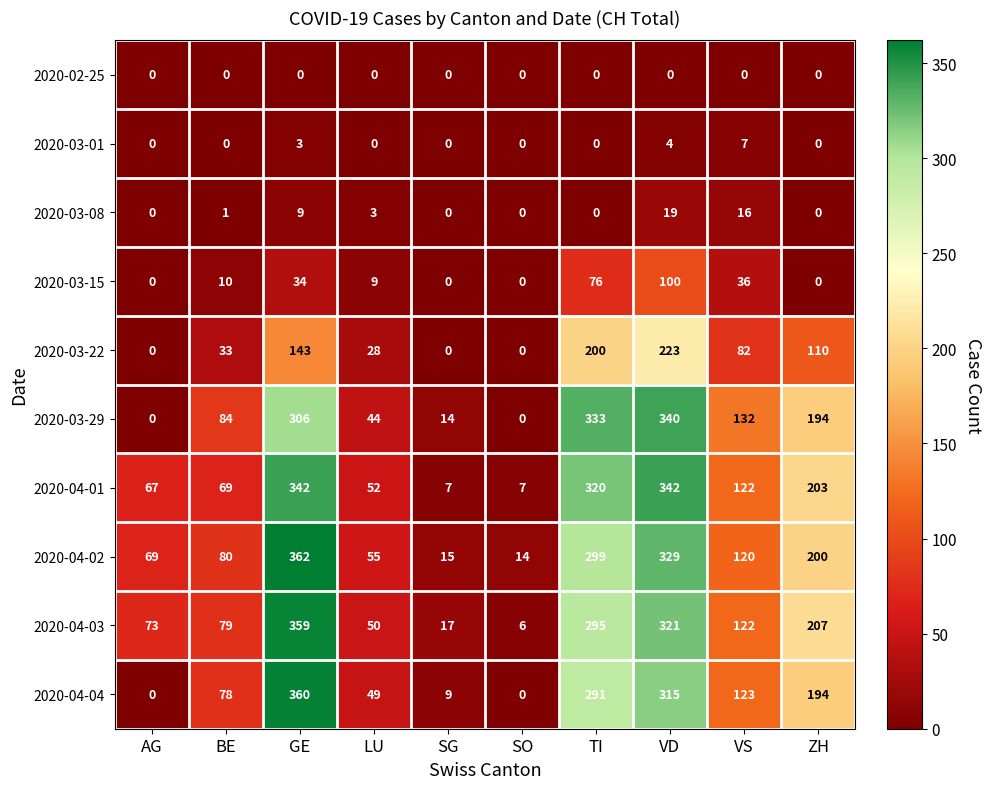

Rank the series at VD from lowest to highest value.

2020-02-25, 2020-03-01, 2020-03-08, 2020-03-15, 2020-03-22, 2020-04-04, 2020-04-03, 2020-04-02, 2020-03-29, 2020-04-01